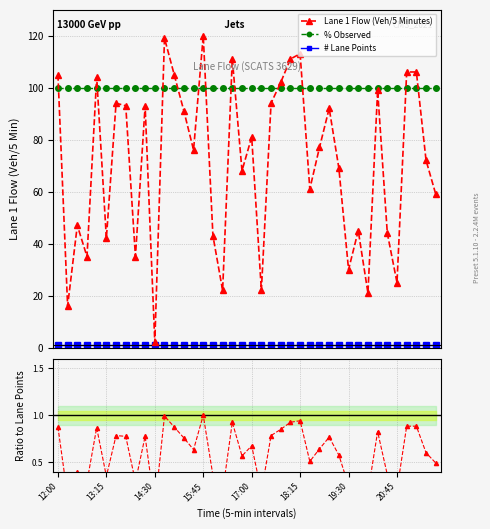

What is the average value of the % Observed series?

100.0